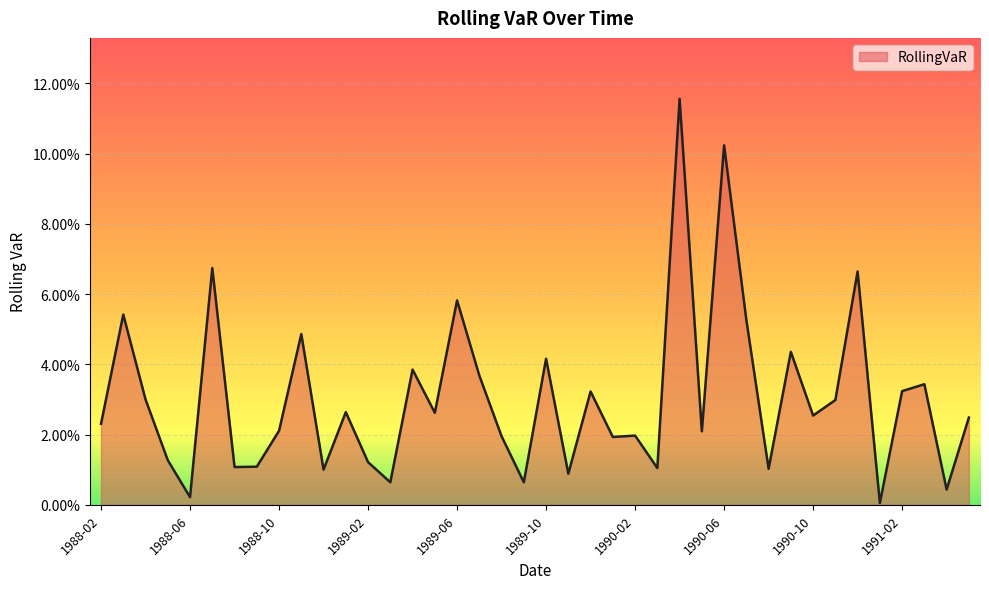

What is the greatest value displayed?

0.1